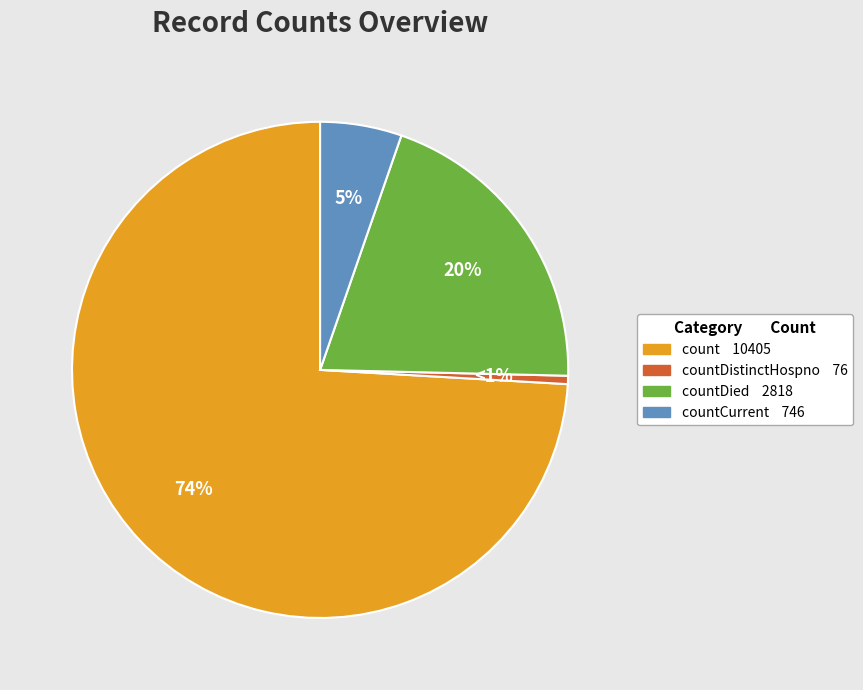

How many slices are in this pie chart?

4